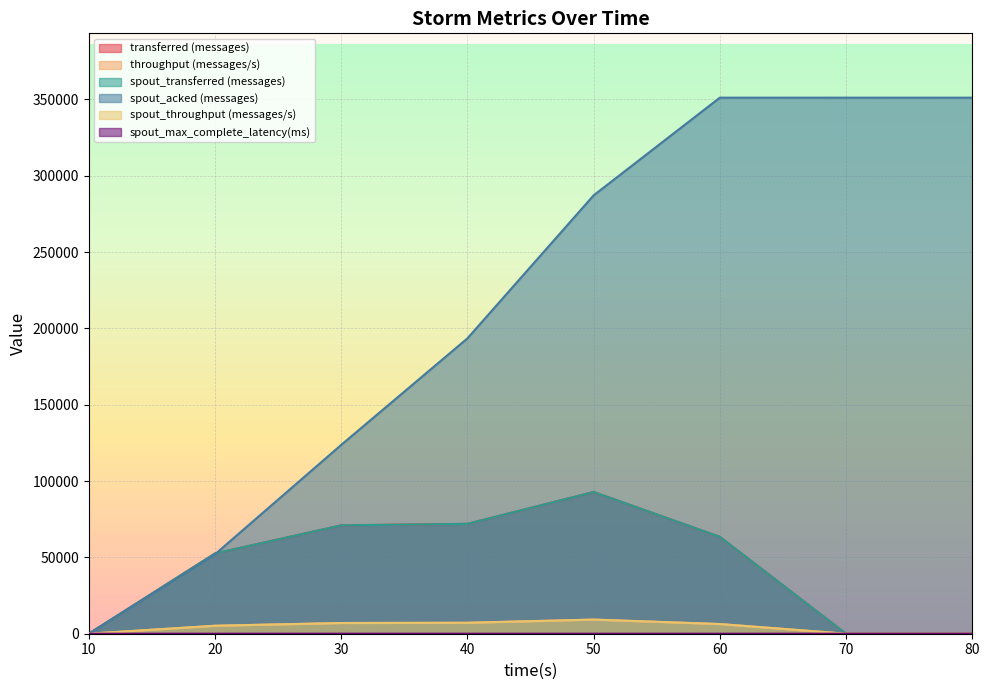

What is the greatest value displayed?

351100.0